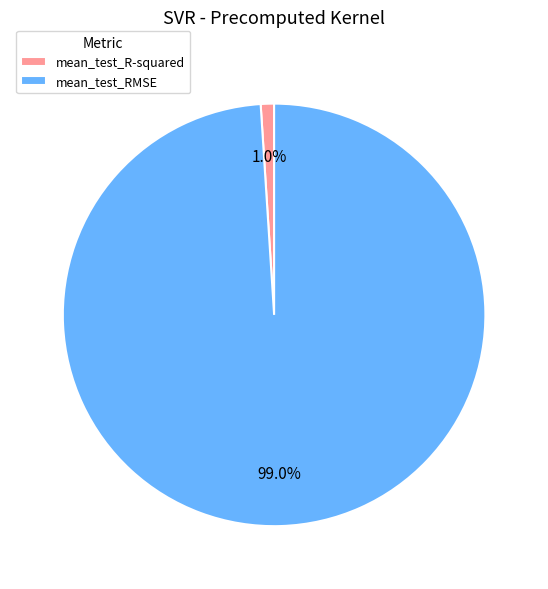

Which category accounts for the majority?

mean_test_RMSE